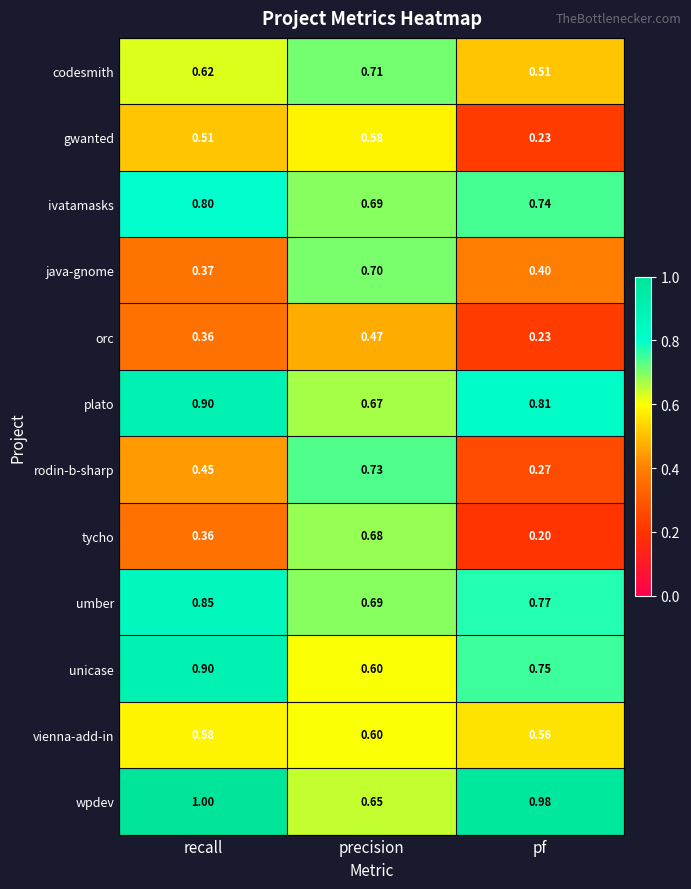

Where is java-gnome nearest to the value 0?

recall